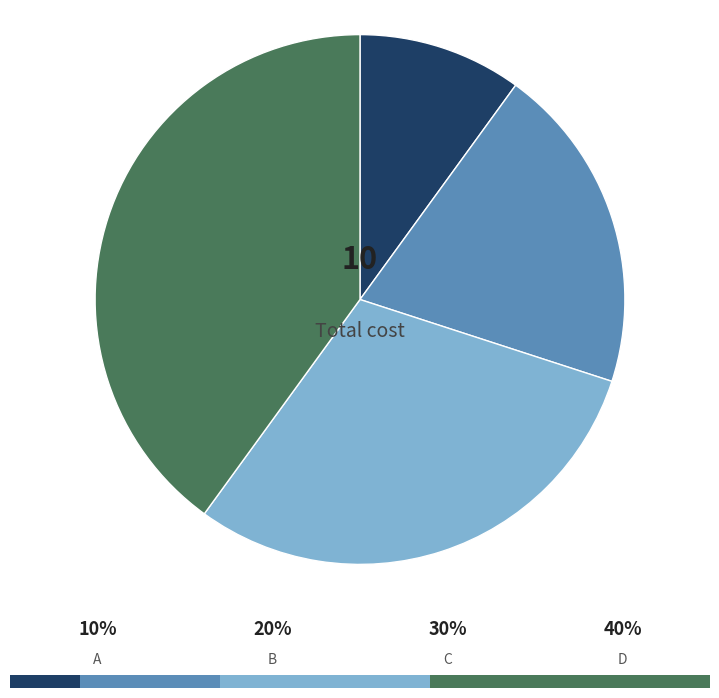

Is there any slice that represents more than half of the pie?

No